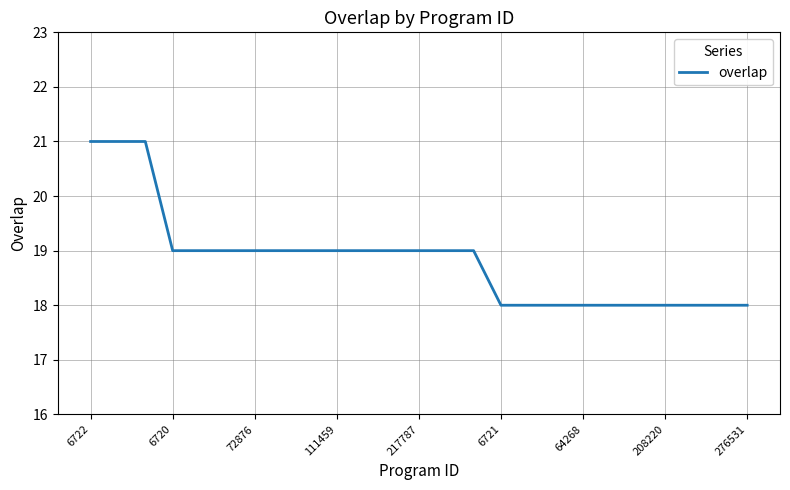

What is the difference between the maximum and minimum values?

3